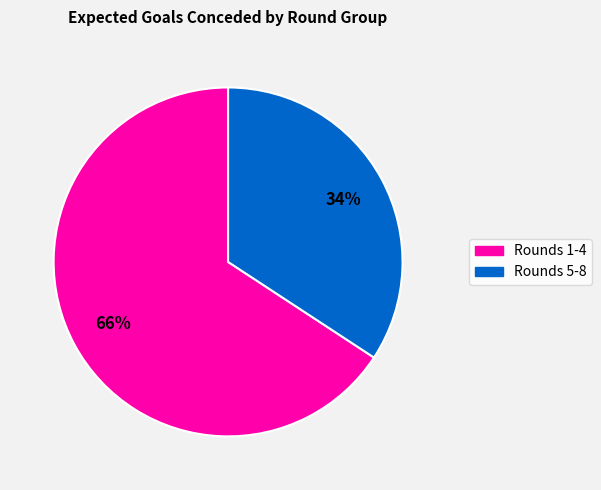

Does any single category account for the majority?

Yes